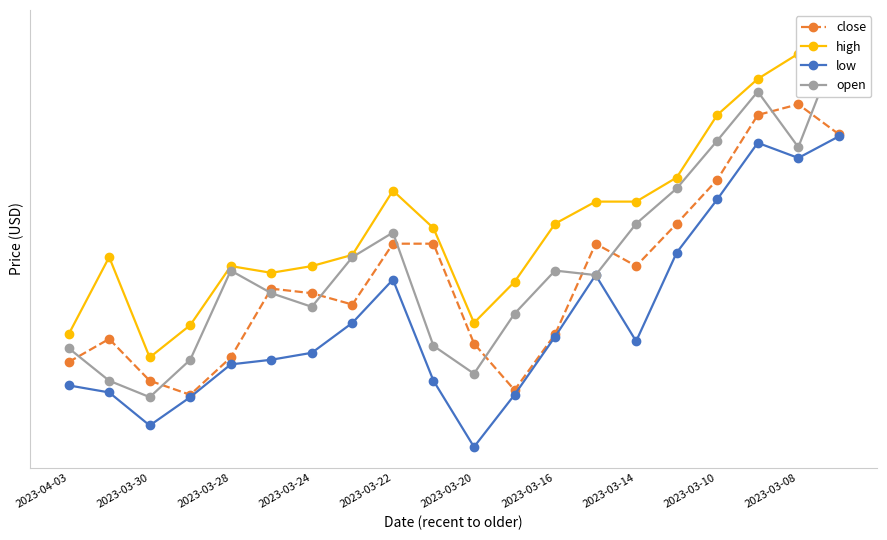

What is the value of the close point at the 2nd from the left?

12.6